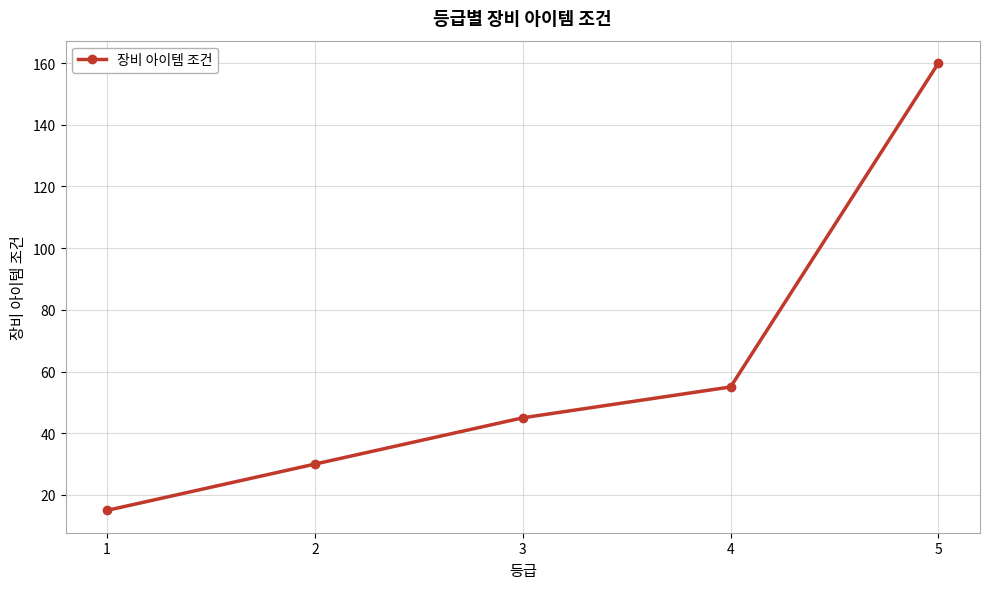

What is the change in value from 1 to 4?

+40